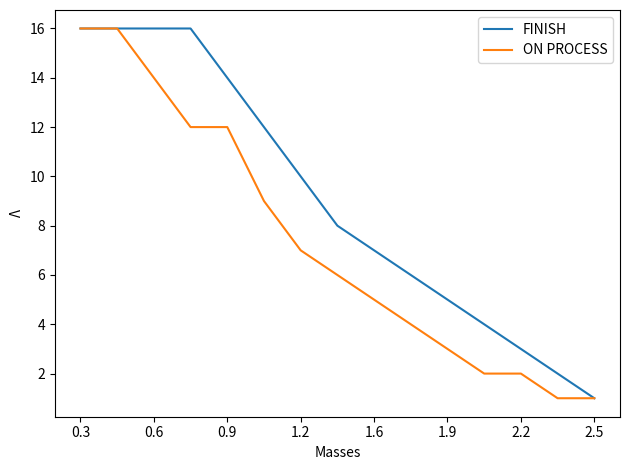

What is the greatest value displayed?

16